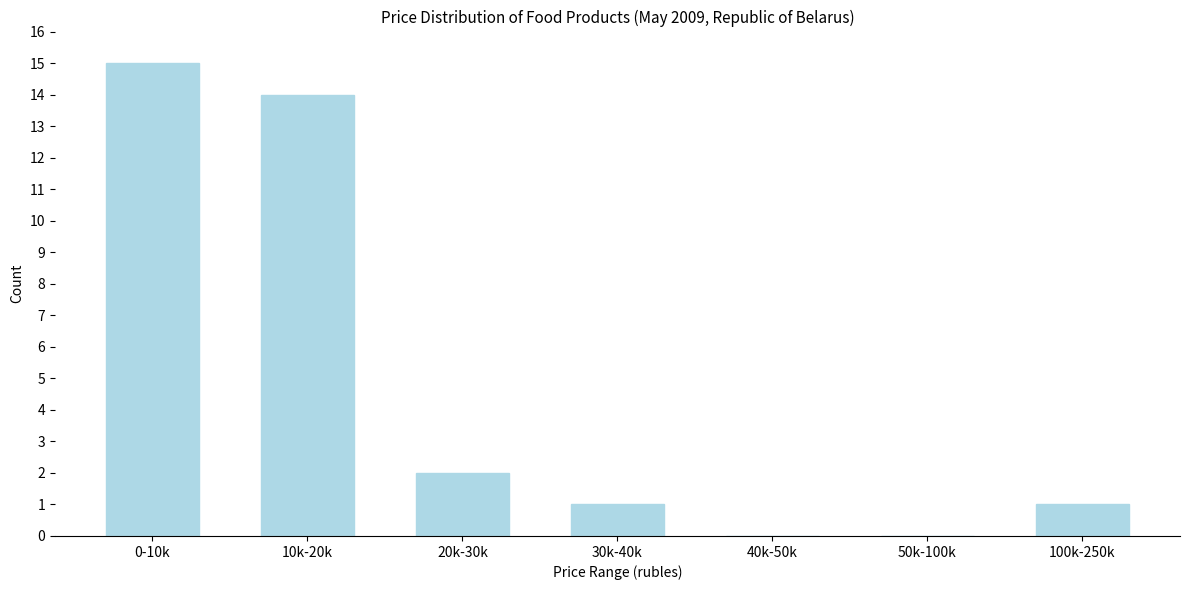

Reading left to right, transcribe all the data shown in this chart.

0-10k=15	10k-20k=14	20k-30k=2	30k-40k=1	40k-50k=0	50k-100k=0	100k-250k=1